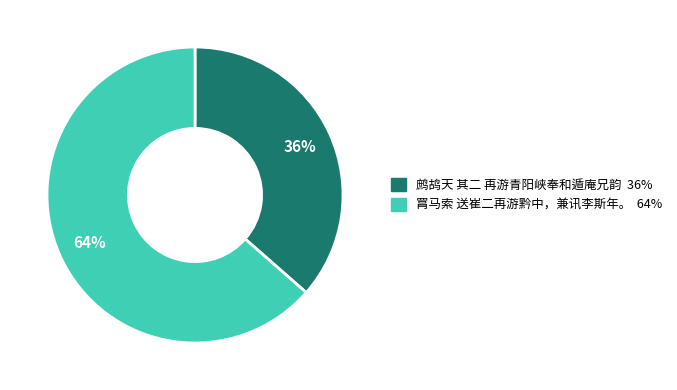

To the nearest percent, what portion does 鹧鸪天 其二 再游青阳峡奉和遁庵兄韵 represent?

36%